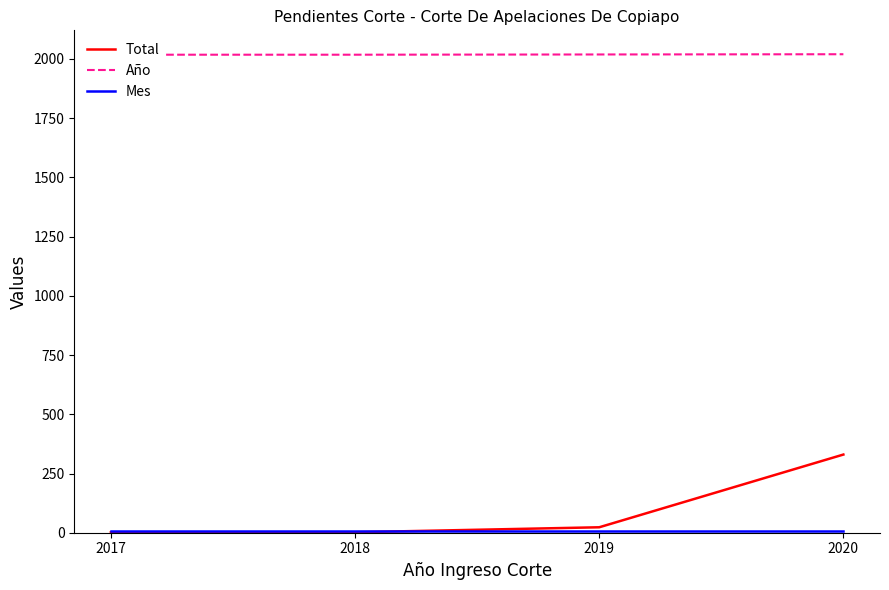

The Total series shows 2 at 2017. True or false?

True